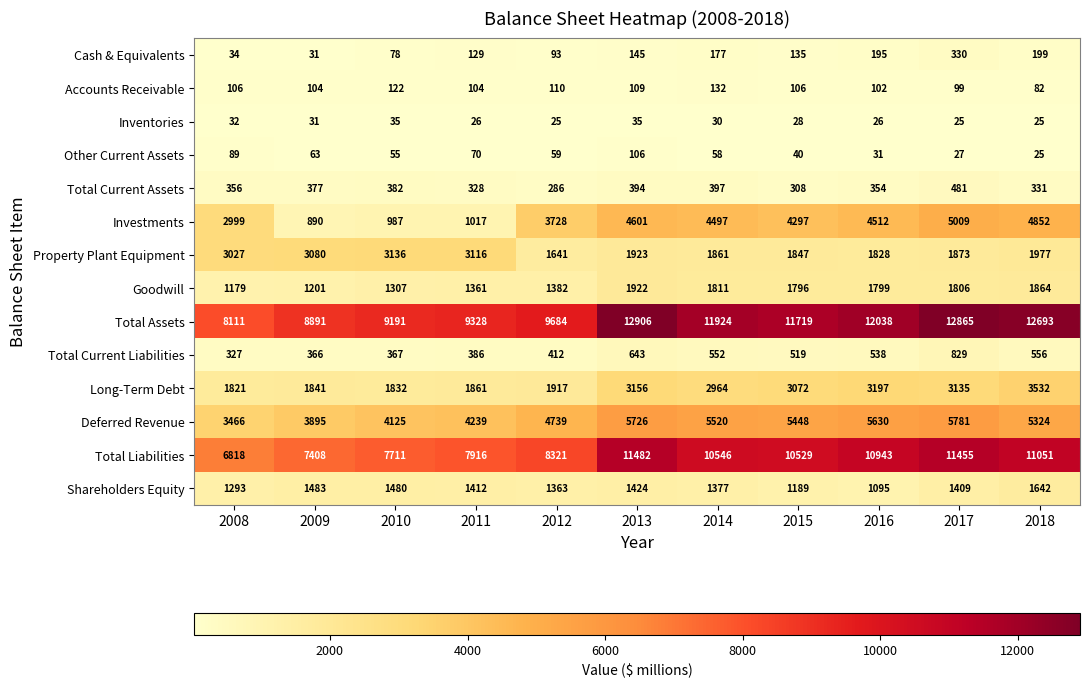

At which category is the sum across all series the highest?

2017